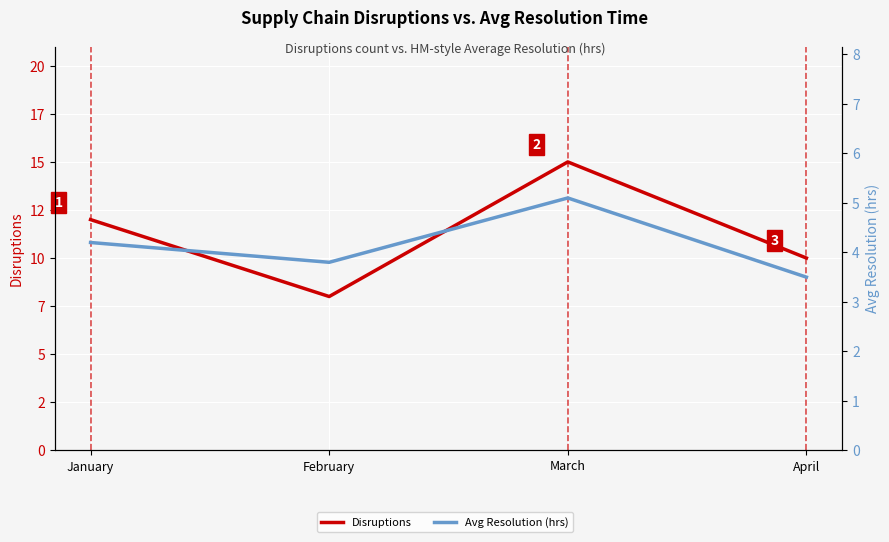

What is the value of the Avg Resolution (hrs) point at the 1st from the left?

4.2